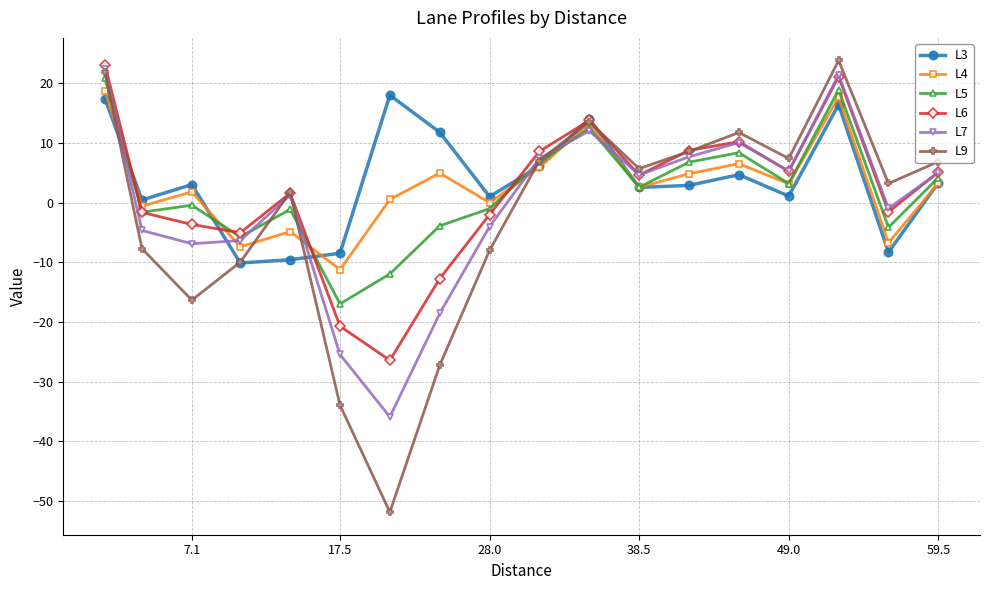

True or false: L7 has a value of -14.1 at 17.5.

False